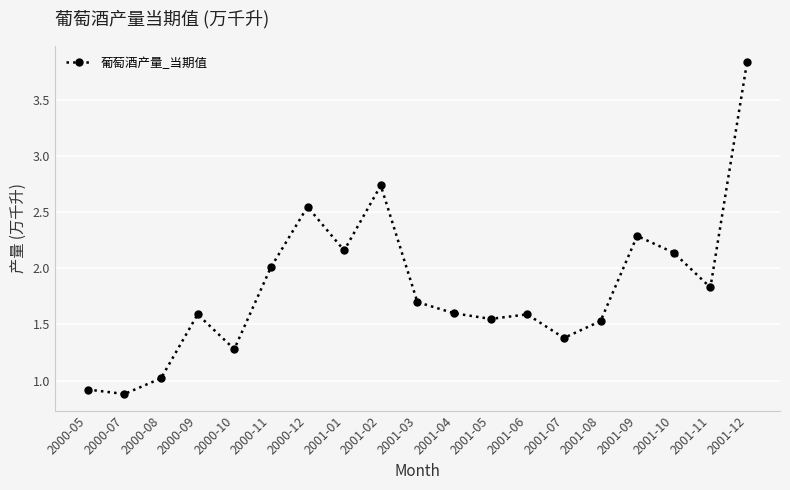

The value at 2001-02 is 1.0. True or false?

False